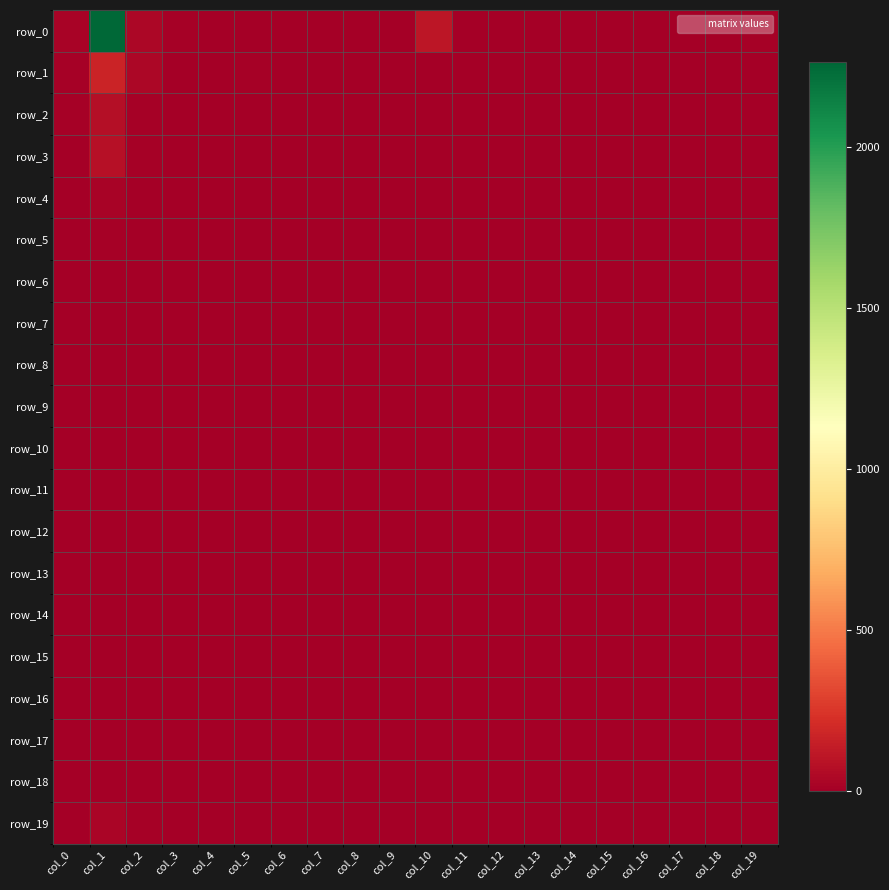

What is the total value across all series at col_0?

82